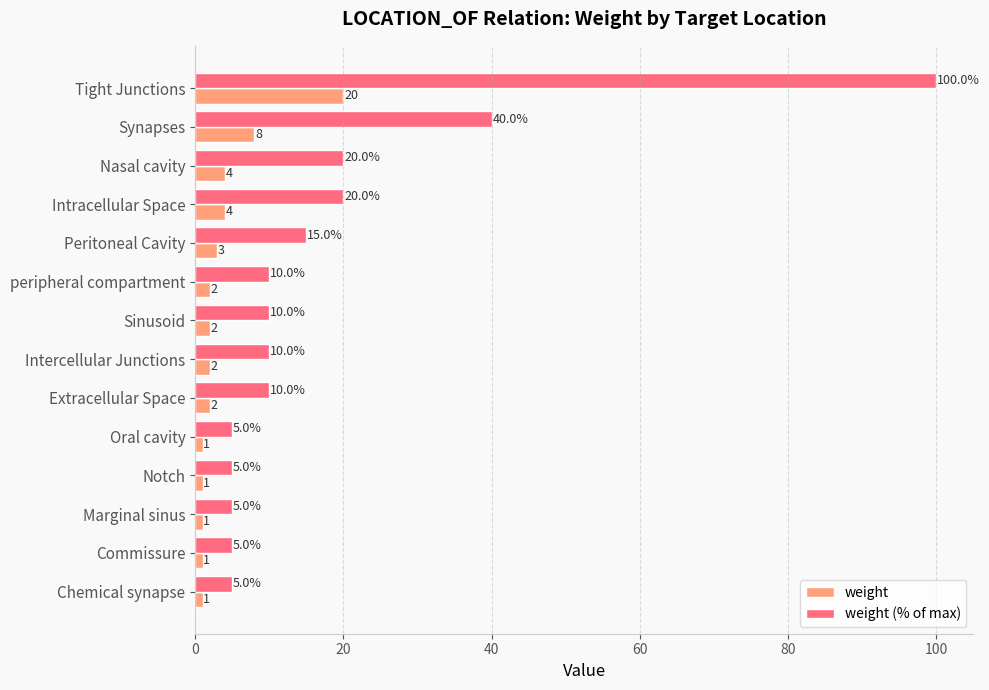

What is the smallest value displayed?

1